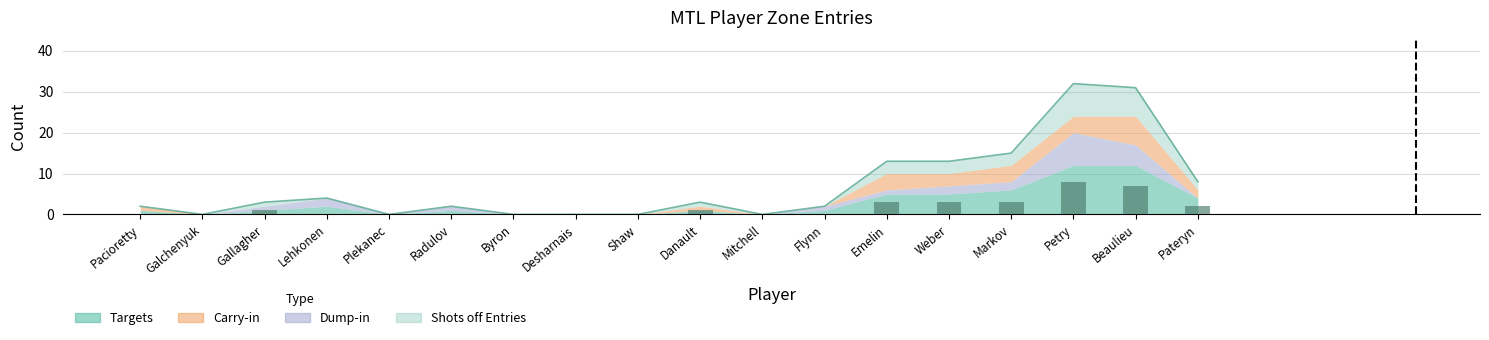

Which series has the largest range (max minus min)?

Targets